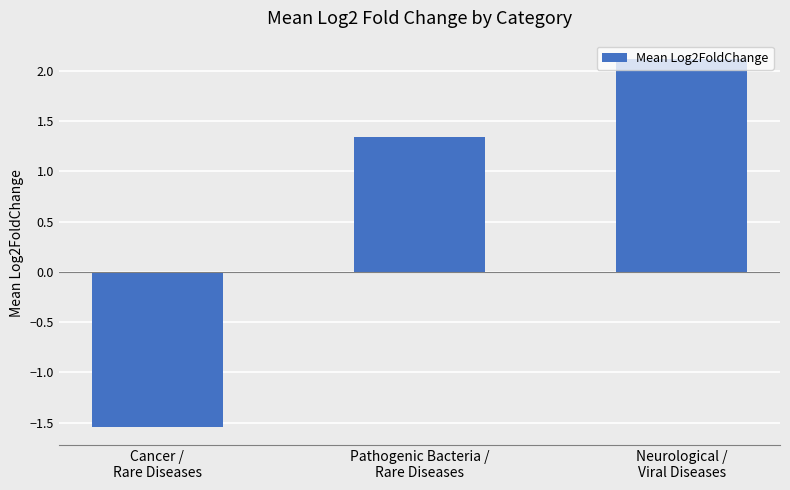

Read the value at Pathogenic Bacteria /
Rare Diseases.

1.3